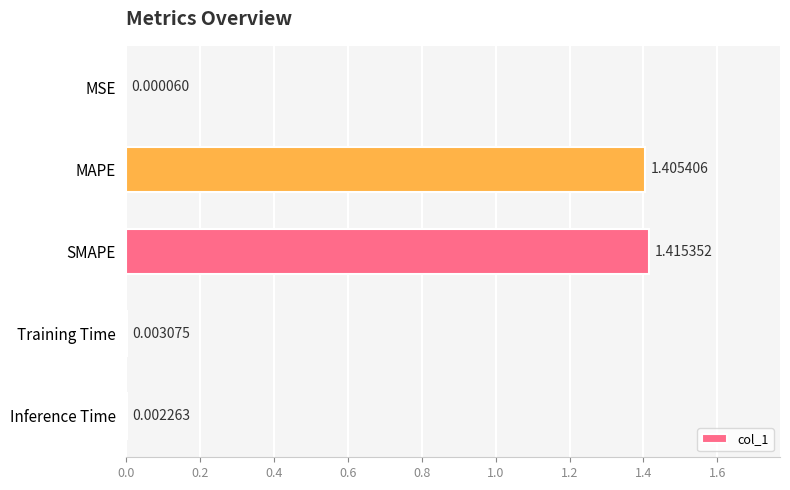

What is the sum of all values?

2.8